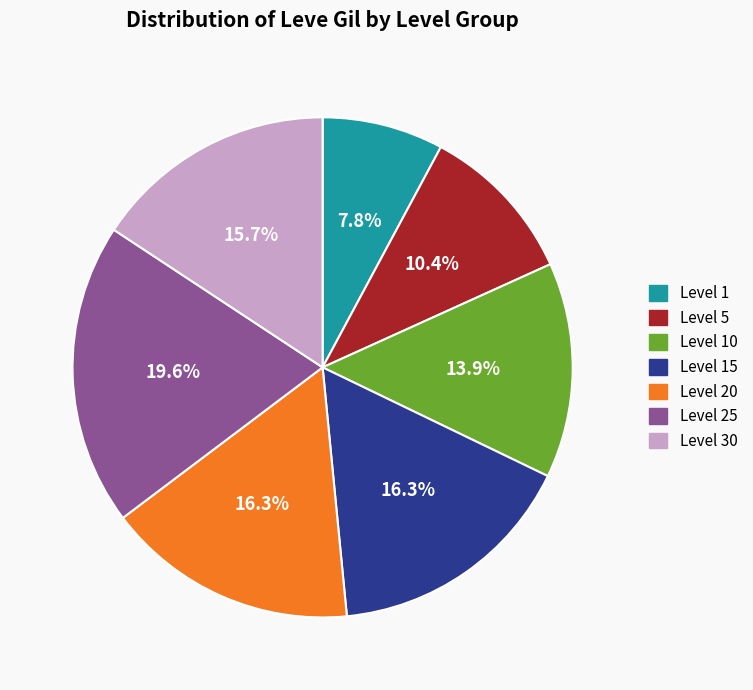

Is there any slice that represents more than half of the pie?

No